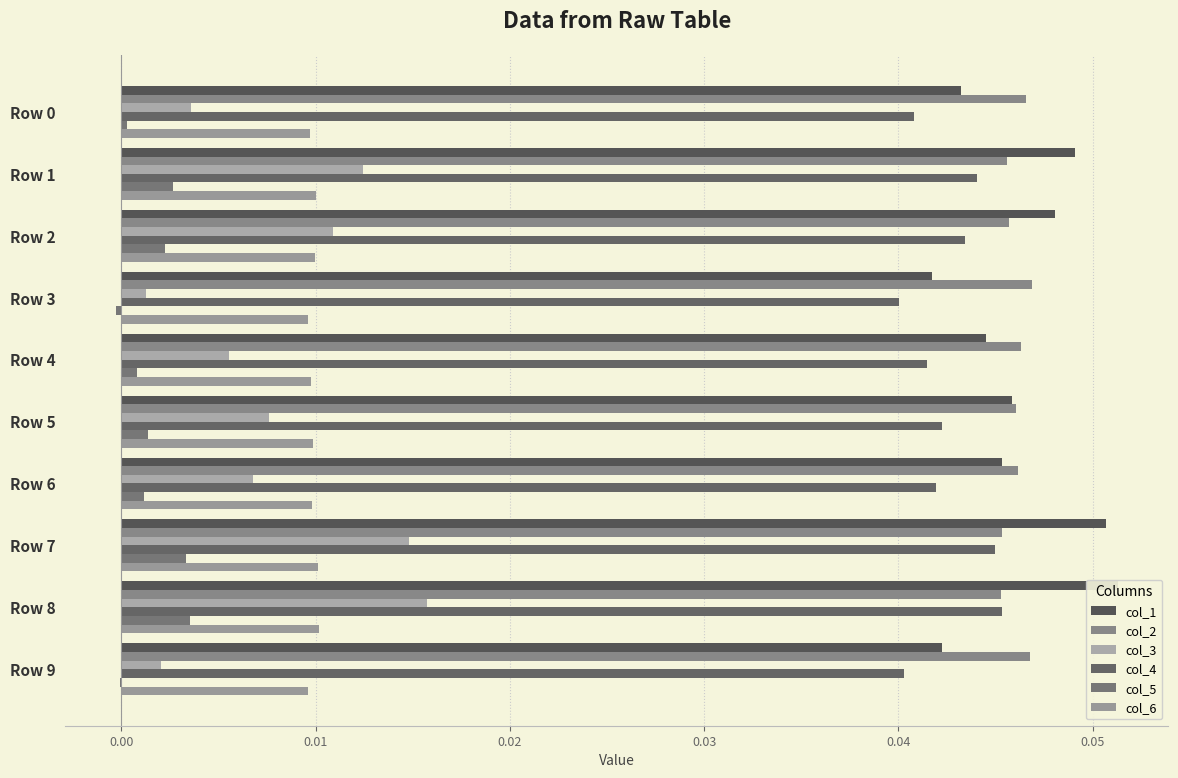

At how many categories does at least one series exceed 0?

10